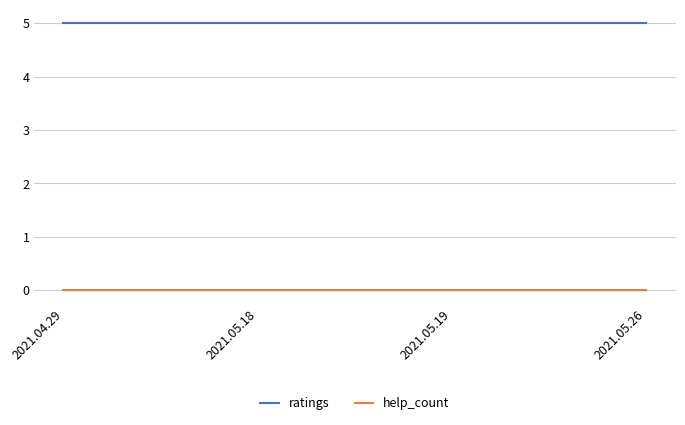

Is it true that ratings equals 9 at 2021.04.29?

False